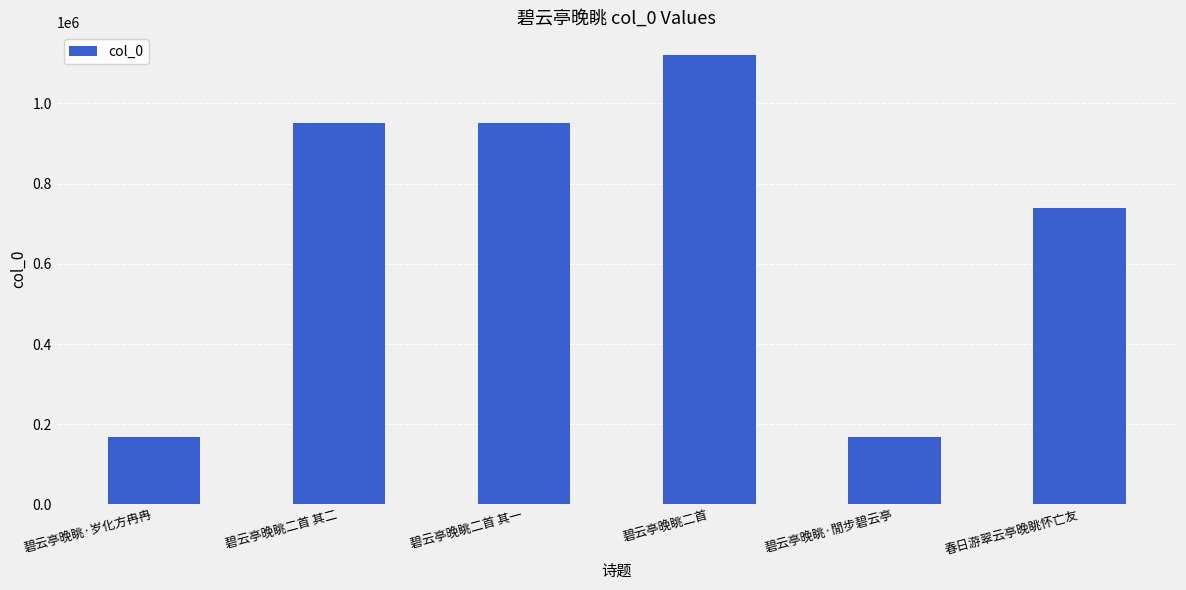

Where is the data nearest to the value 644662?

春日游翠云亭晚眺怀亡友